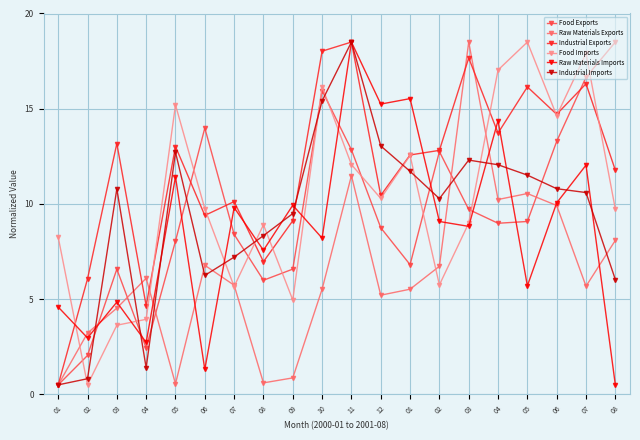

Is this an area chart (filled region under the line)?

No